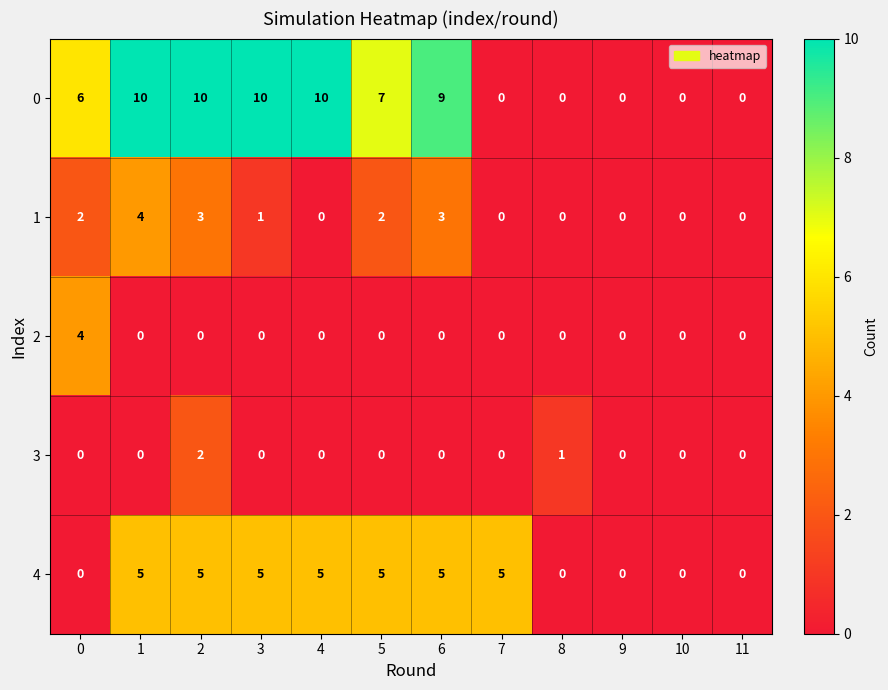

What is the difference between the highest and lowest values at 1?

10